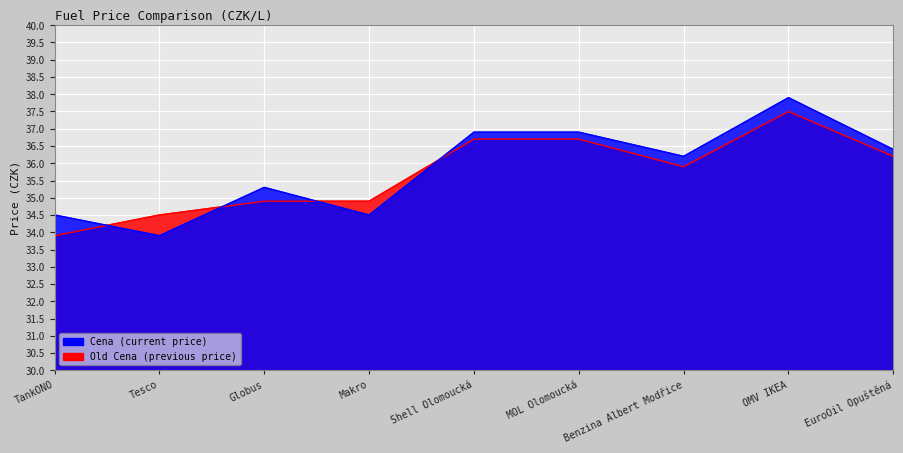

Rank the series by their maximum value, from lowest to highest.

Old Cena, Cena